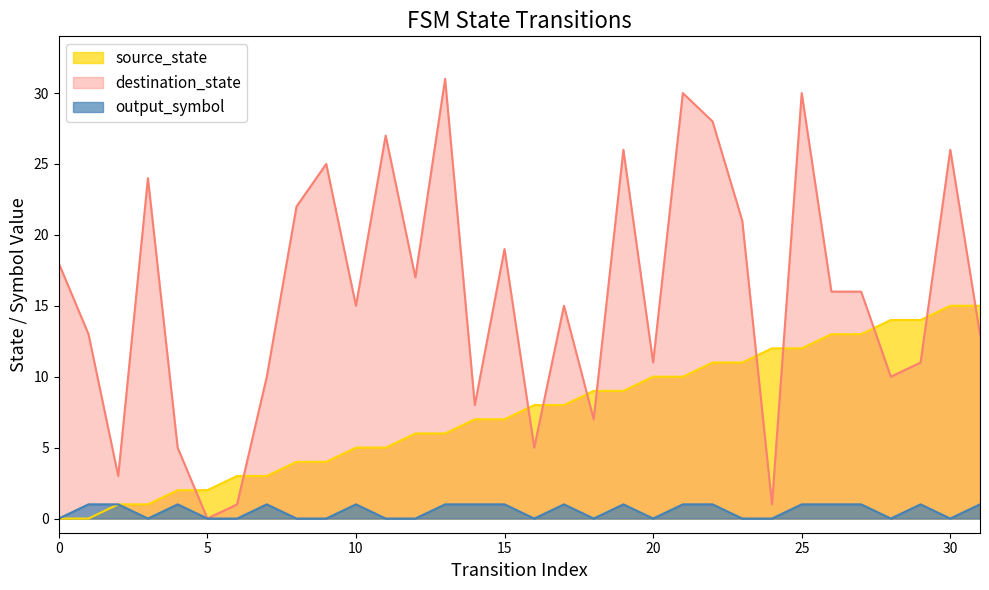

How many series are shown in this chart?

3